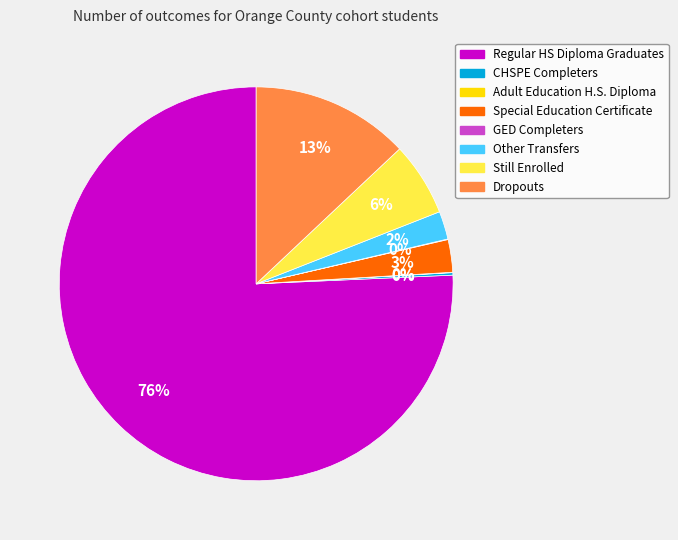

Is it true that Dropouts is 13% of the pie?

True